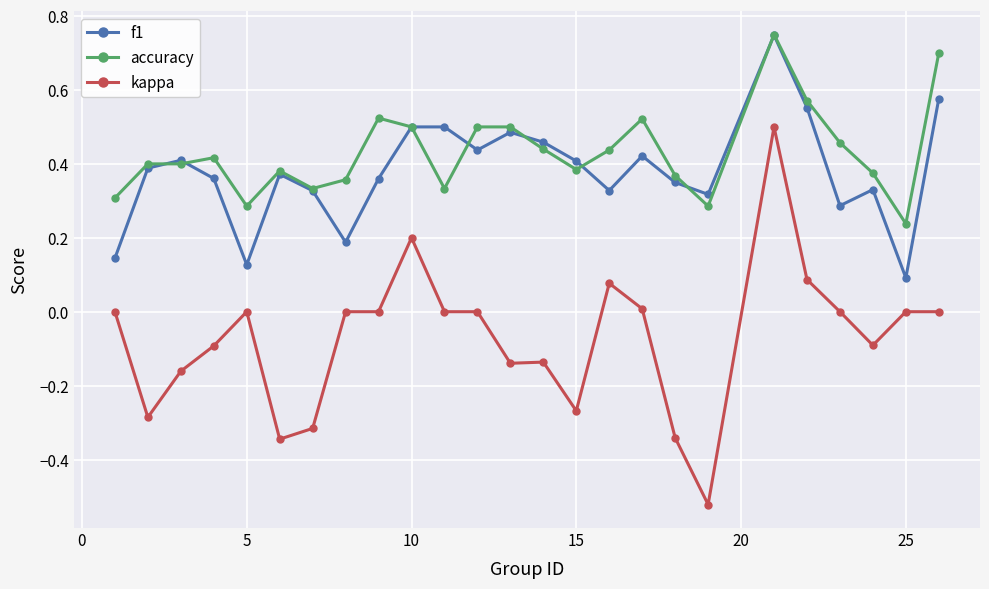

True or false: accuracy and kappa cross at least once.

False